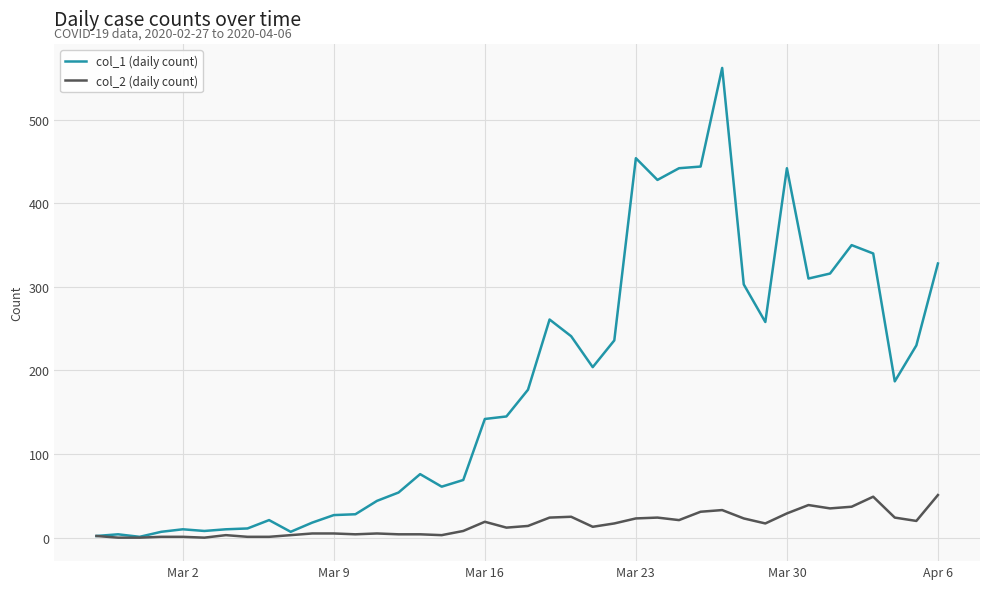

Which series has the largest range (max minus min)?

col_1 (daily count)